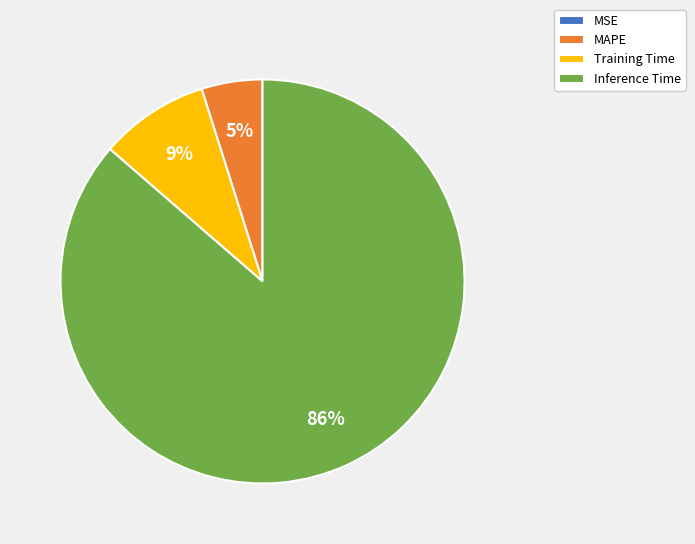

Which category has the biggest portion of the pie?

Inference Time